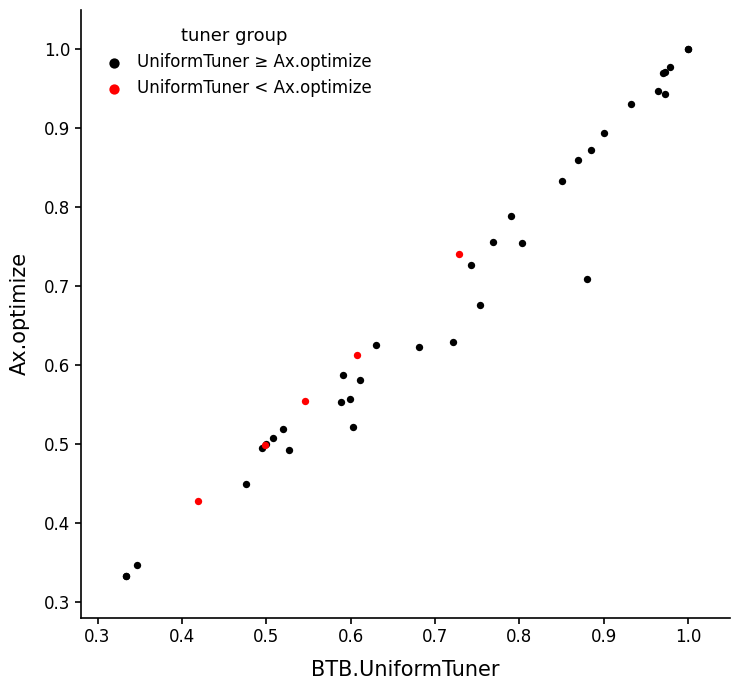

Which series has the widest spread of Y values?

UniformTuner ≥ Ax.optimize